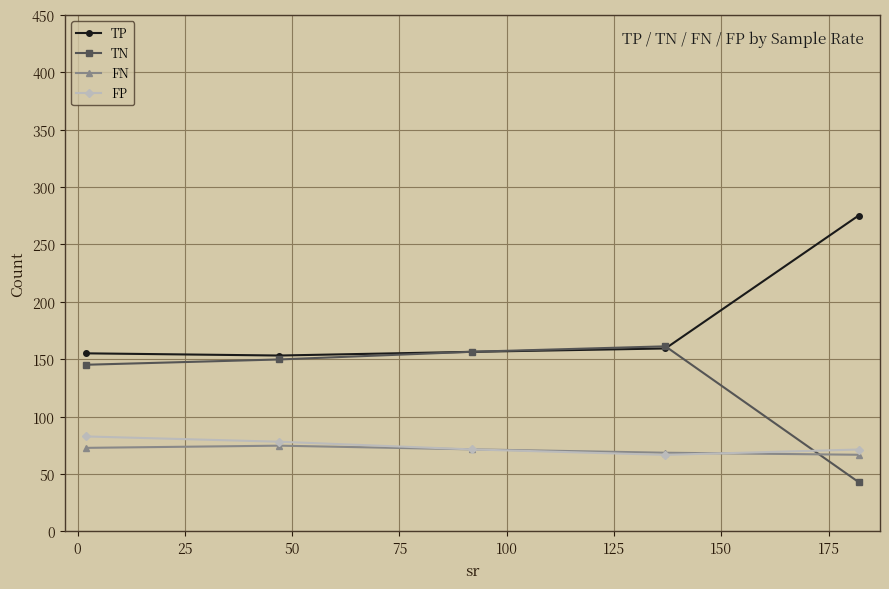

Which series ends up on top after the final intersection of FP and TN?

FP